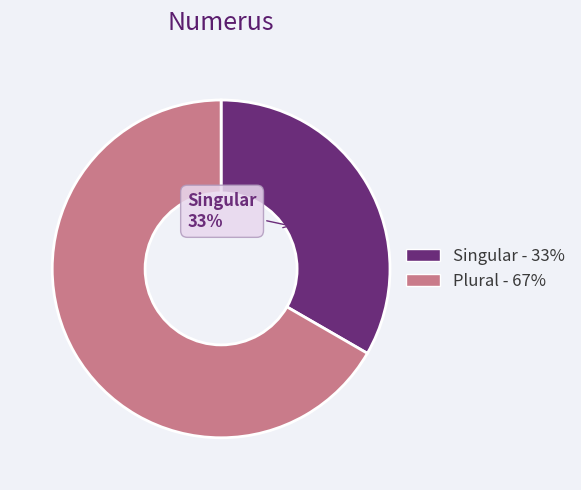

To the nearest percent, what is the average slice percentage?

50%